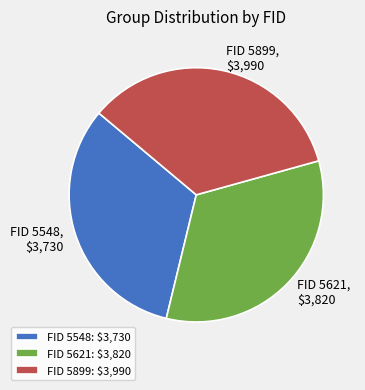

Is FID 5548 the majority of the pie?

No